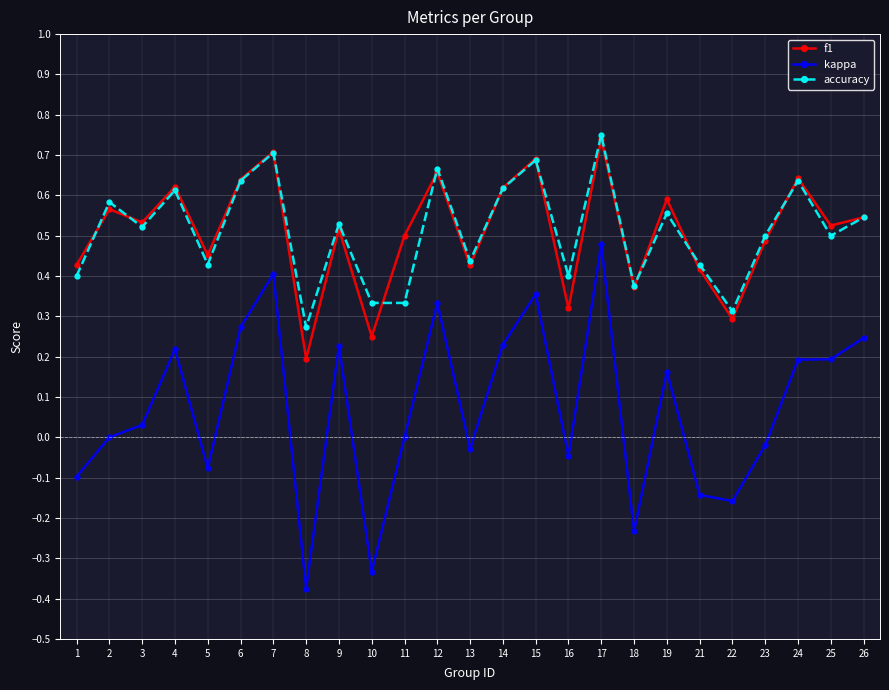

What is the total value across all series at 12?

1.7